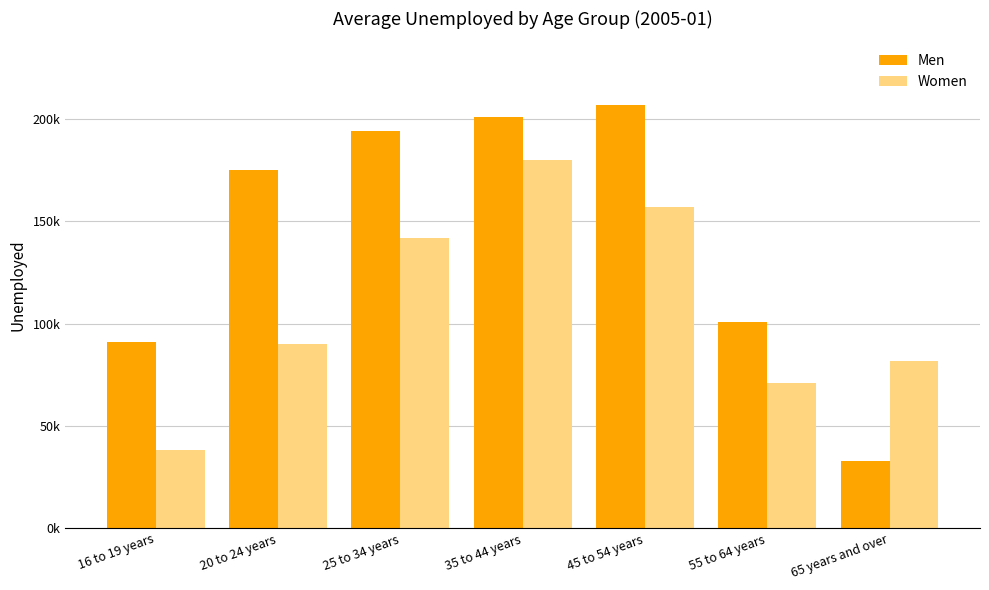

At which category is the sum across all series the highest?

35 to 44 years